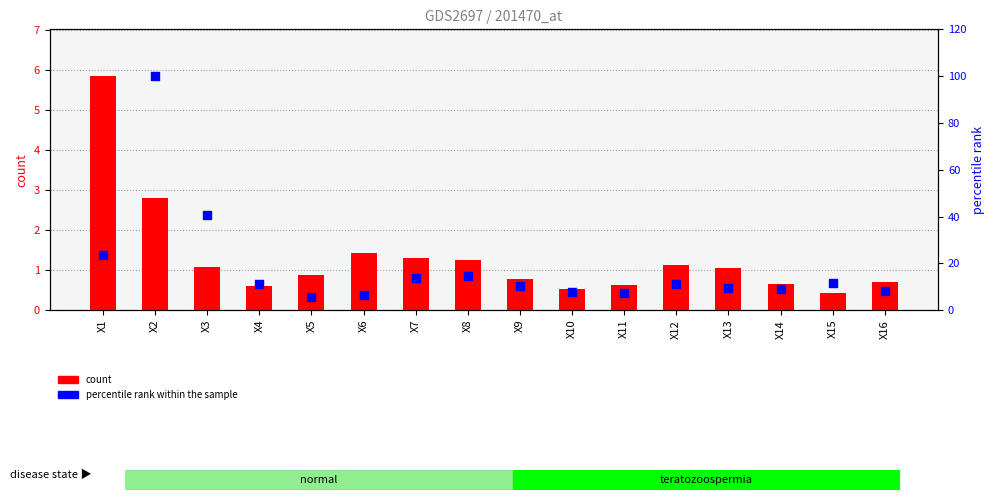

Is the value of percentile rank within the sample at X13 greater than the value of count at X15?

Yes